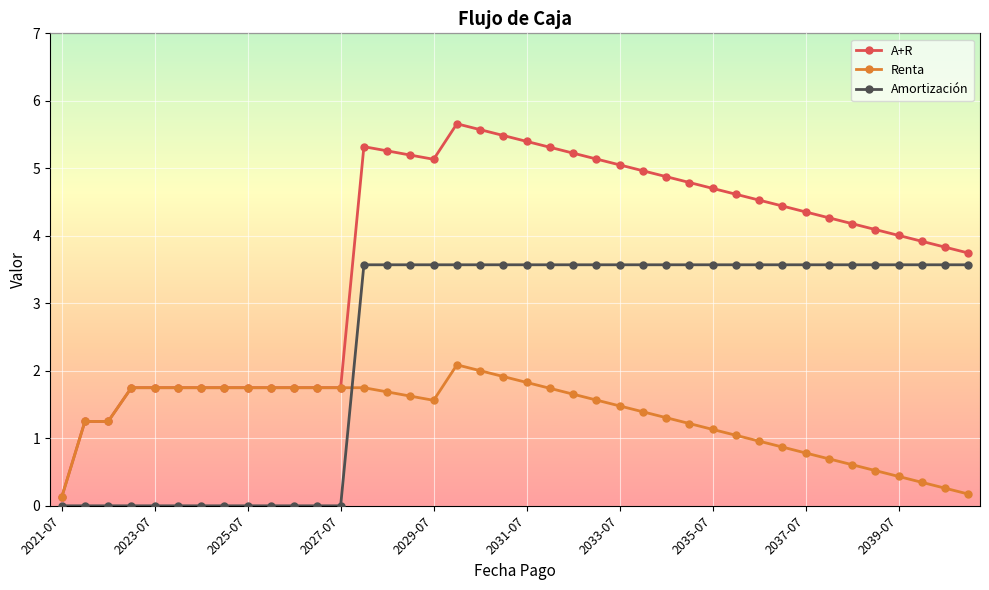

Rank the series by their average value, from highest to lowest.

A+R, Amortización, Renta